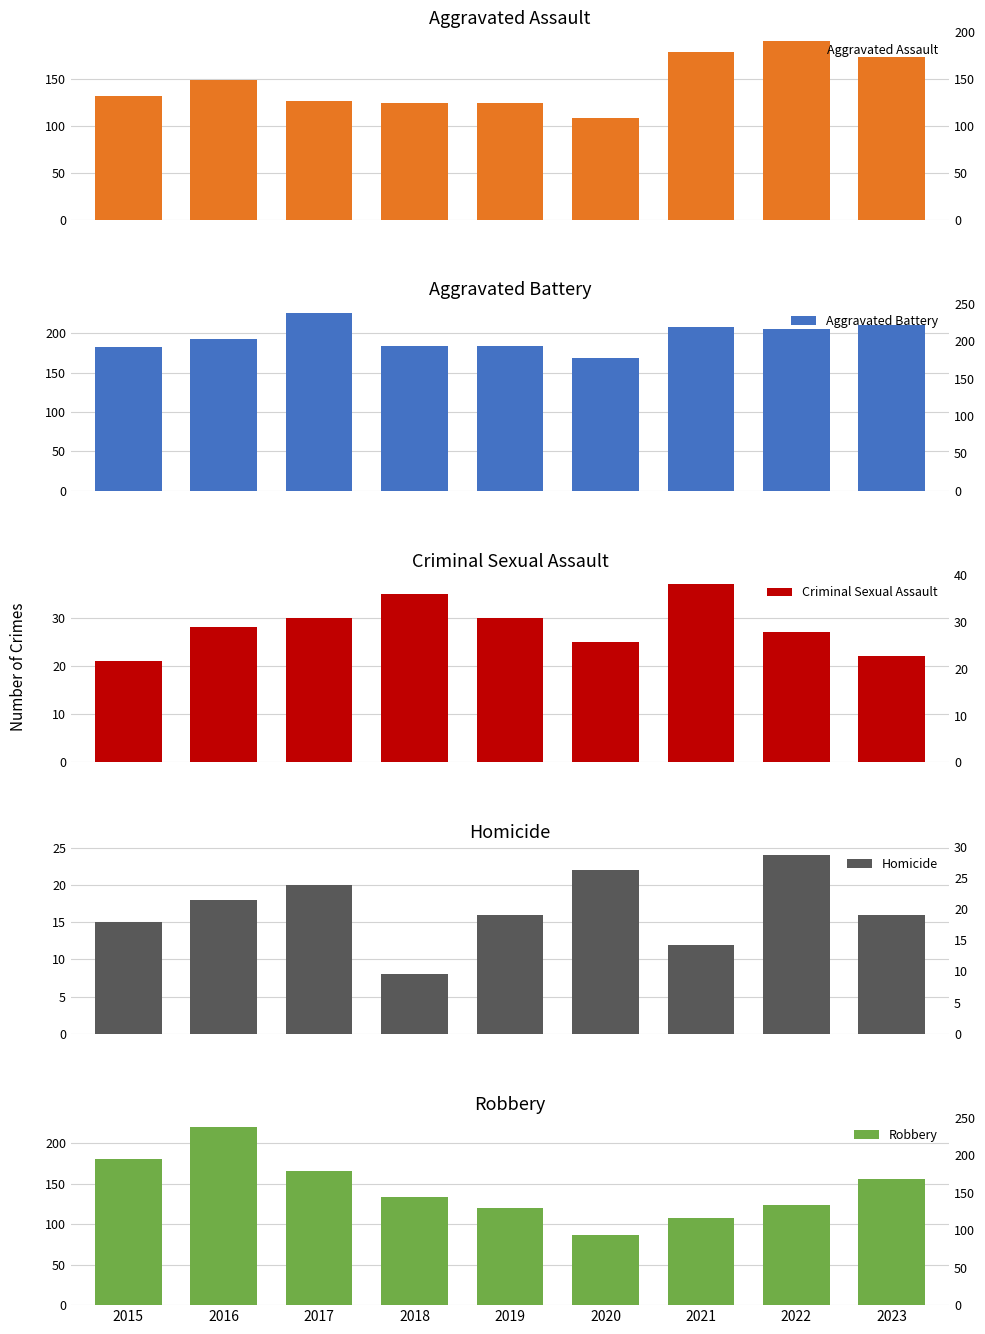

What is the total value across all series at 2023?

577